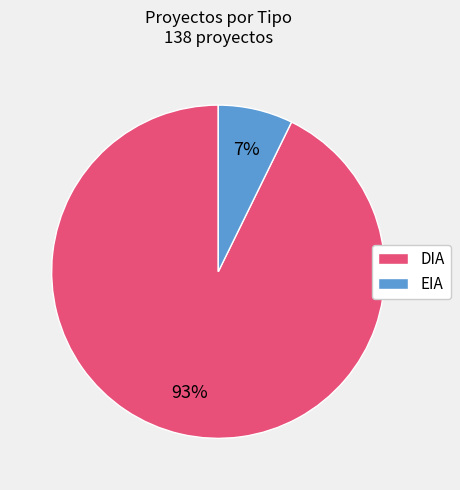

How many segments does this pie chart have?

2